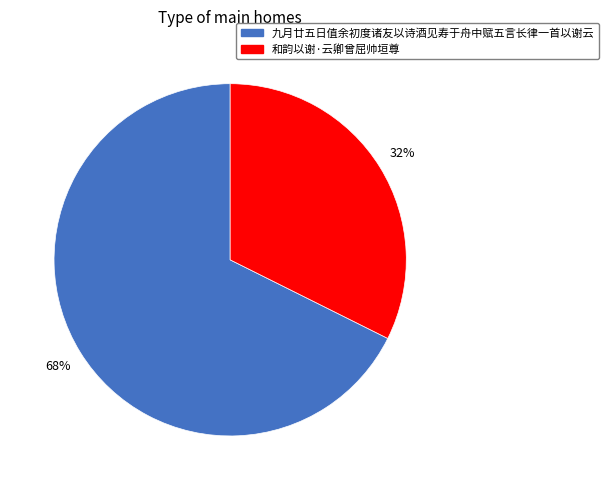

True or false: 九月廿五日值余初度诸友以诗酒见寿于舟中赋五言长律一首以谢云 accounts for 68% of the total.

True